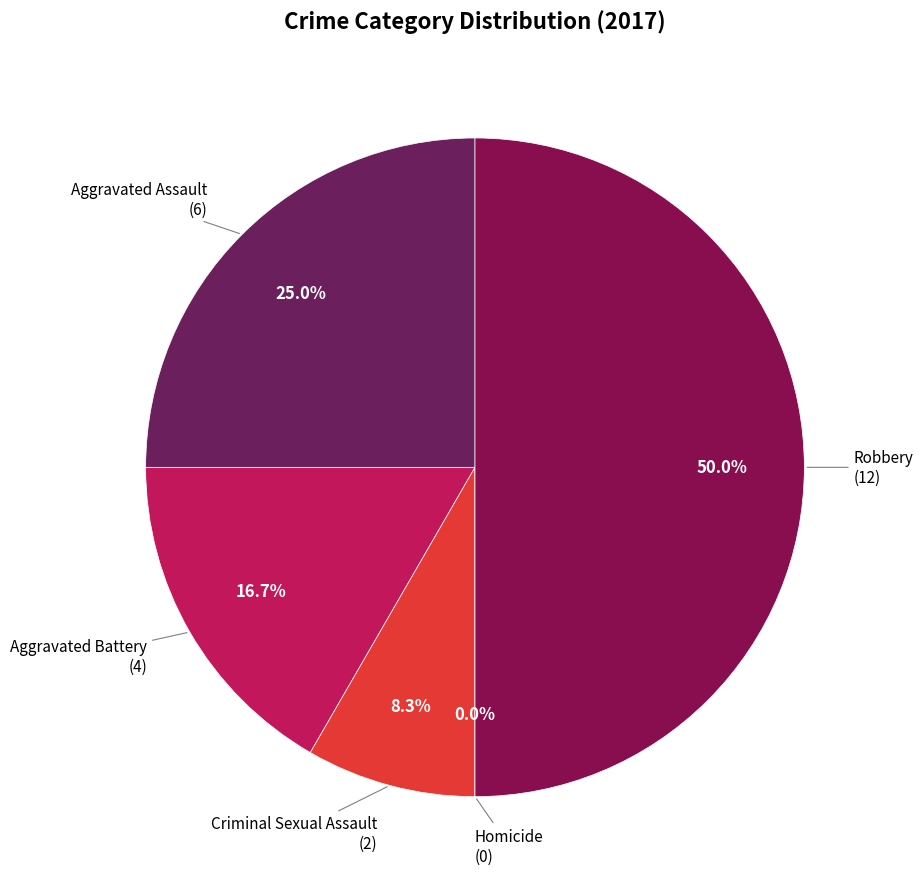

Which category has the biggest portion of the pie?

Robbery